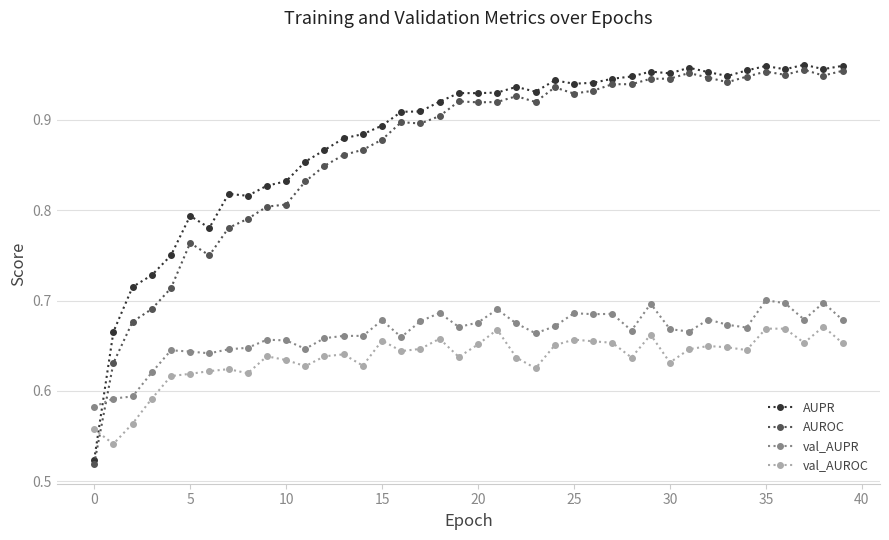

After their last crossing, which series has the higher values: val_AUROC or AUROC?

AUROC